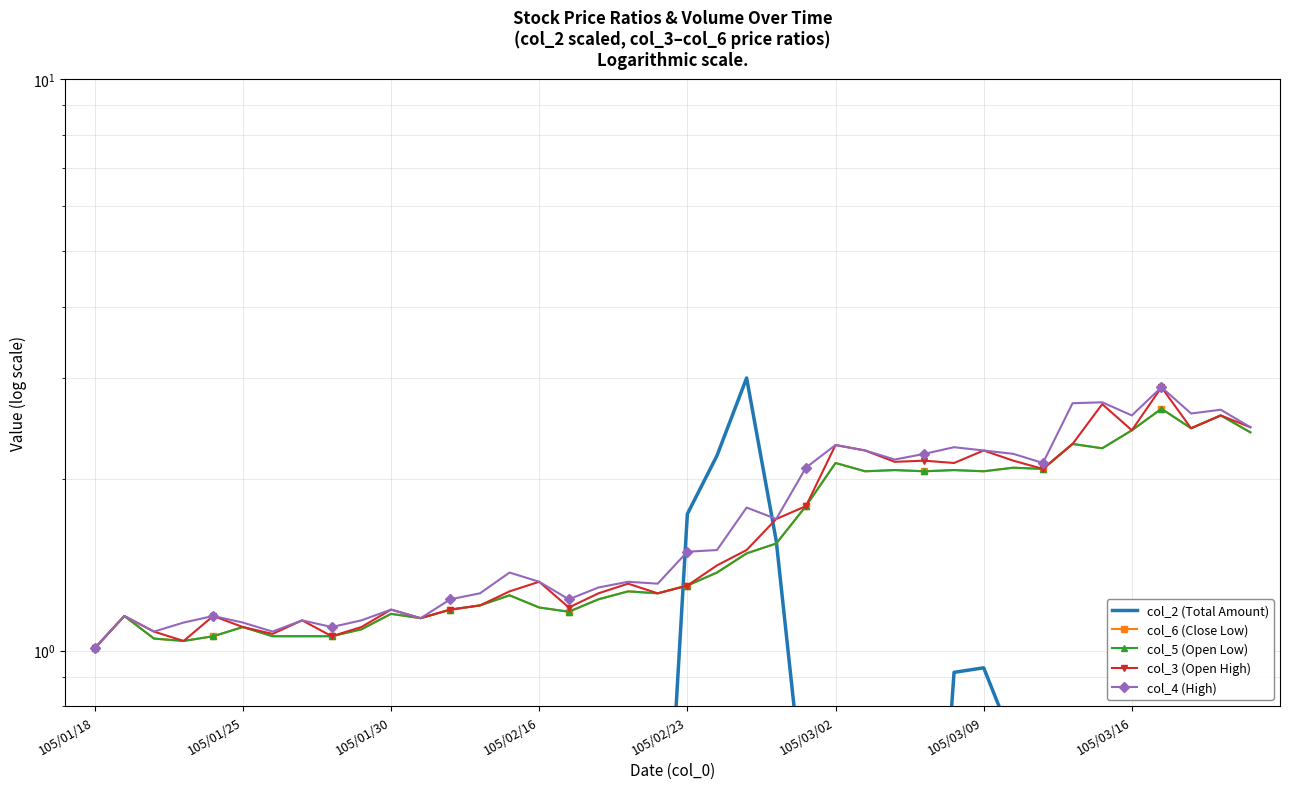

Reading right to left, what are all the values shown in this chart?

col_2 (Total Amount): 0.1	0.0	0.1	0.1	0.1	0.1	0.1	0.4	0.7	0.9	0.9	0.2	0.5	0.3	0.7	0.5	1.6	3.0	2.2	1.7	0.2	0.6	0.5	0.1	0.4	0.4	0.4	0.3	0.0	0.1	0.3	0.5	0.6	0.7	0.1	0.6	0.4	0.1	0.0	0.0
col_6 (Close Low): 2.4	2.6	2.5	2.6	2.4	2.3	2.3	2.1	2.1	2.1	2.1	2.1	2.1	2.1	2.1	1.8	1.5	1.5	1.4	1.3	1.3	1.3	1.2	1.2	1.2	1.2	1.2	1.2	1.1	1.2	1.1	1.1	1.1	1.1	1.1	1.1	1.0	1.1	1.1	1.0
col_5 (Open Low): 2.4	2.6	2.5	2.6	2.4	2.3	2.3	2.1	2.1	2.1	2.1	2.1	2.1	2.1	2.1	1.8	1.5	1.5	1.4	1.3	1.3	1.3	1.2	1.2	1.2	1.2	1.2	1.2	1.1	1.2	1.1	1.1	1.1	1.1	1.1	1.1	1.0	1.1	1.1	1.0
col_3 (Open High): 2.5	2.6	2.5	2.9	2.4	2.7	2.3	2.1	2.1	2.2	2.1	2.1	2.1	2.2	2.3	1.8	1.7	1.5	1.4	1.3	1.3	1.3	1.3	1.2	1.3	1.3	1.2	1.2	1.1	1.2	1.1	1.1	1.1	1.1	1.1	1.1	1.0	1.1	1.1	1.0
col_4 (High): 2.5	2.6	2.6	2.9	2.6	2.7	2.7	2.1	2.2	2.2	2.3	2.2	2.2	2.2	2.3	2.1	1.7	1.8	1.5	1.5	1.3	1.3	1.3	1.2	1.3	1.4	1.3	1.2	1.1	1.2	1.1	1.1	1.1	1.1	1.1	1.1	1.1	1.1	1.1	1.0